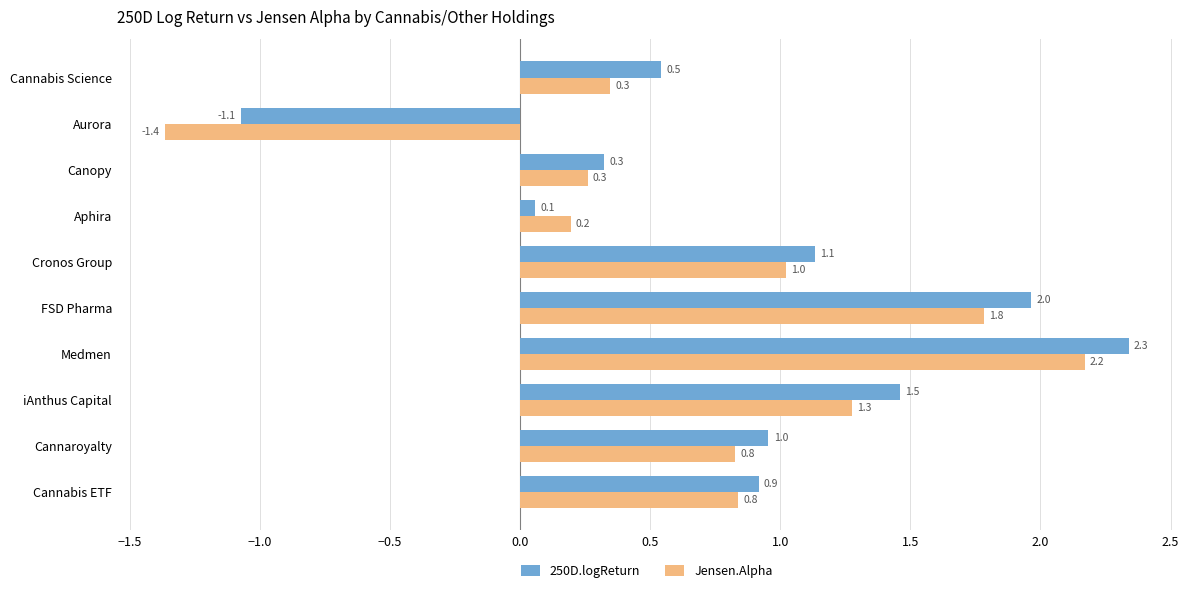

At which label does Jensen.Alpha reach its minimum?

Aurora